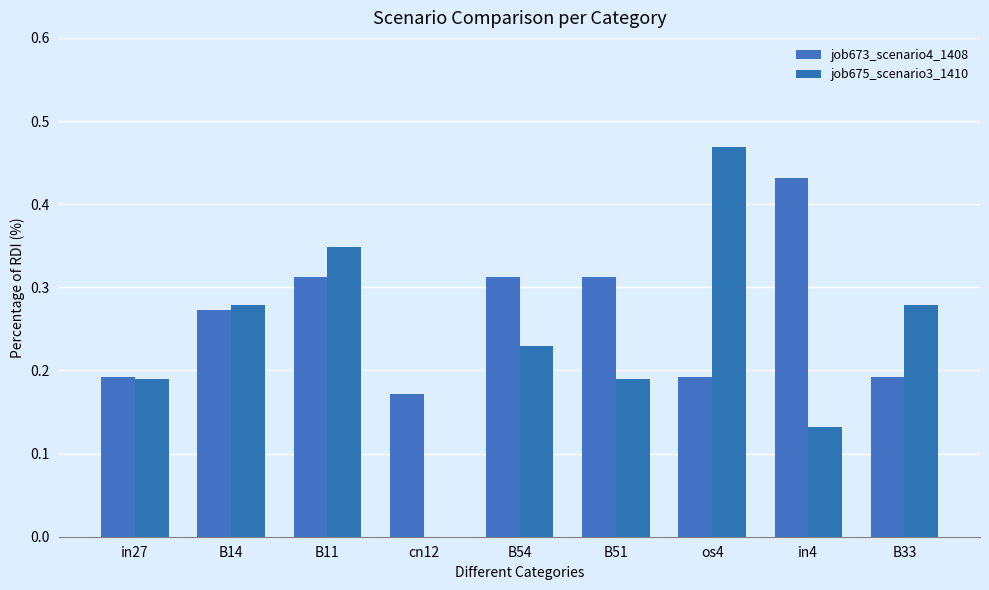

Does the chart contain stacked bars?

No